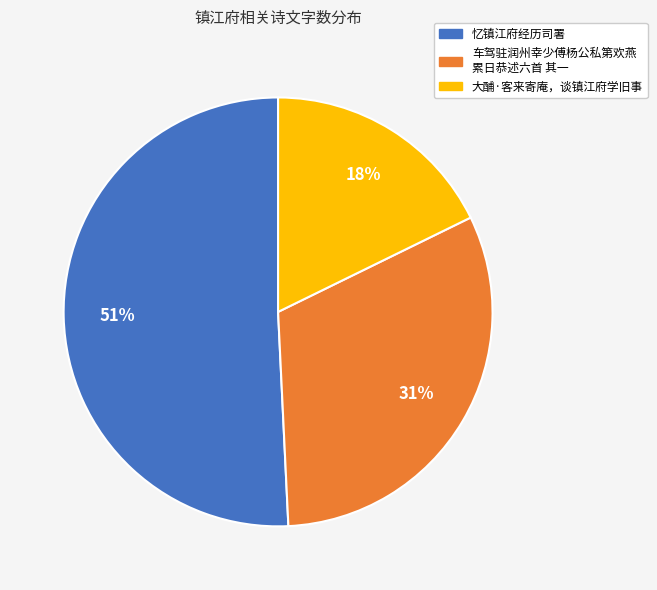

Does any single category account for the majority?

Yes